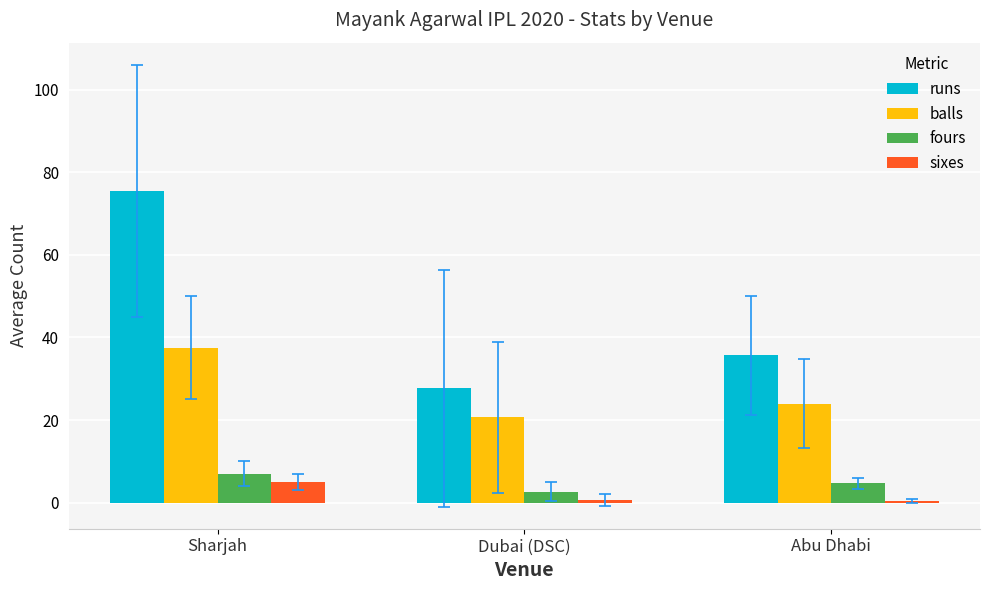

Which category has the highest value in the runs series?

Sharjah